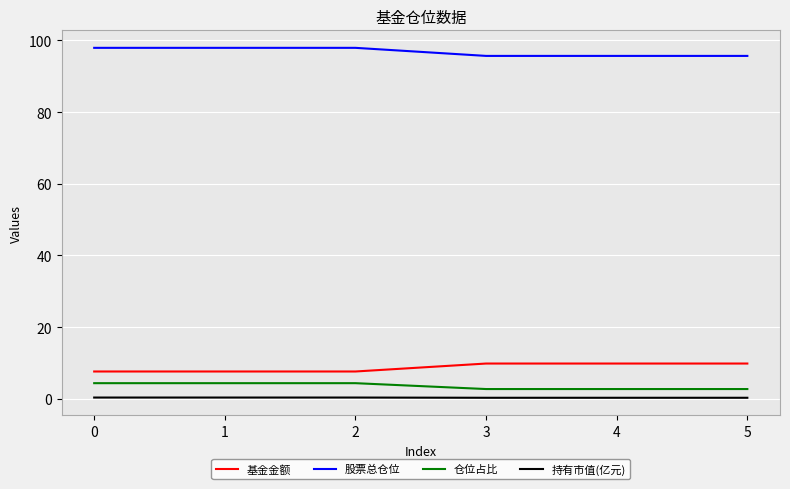

What is the spread (max minus min) of values at 3?

95.4